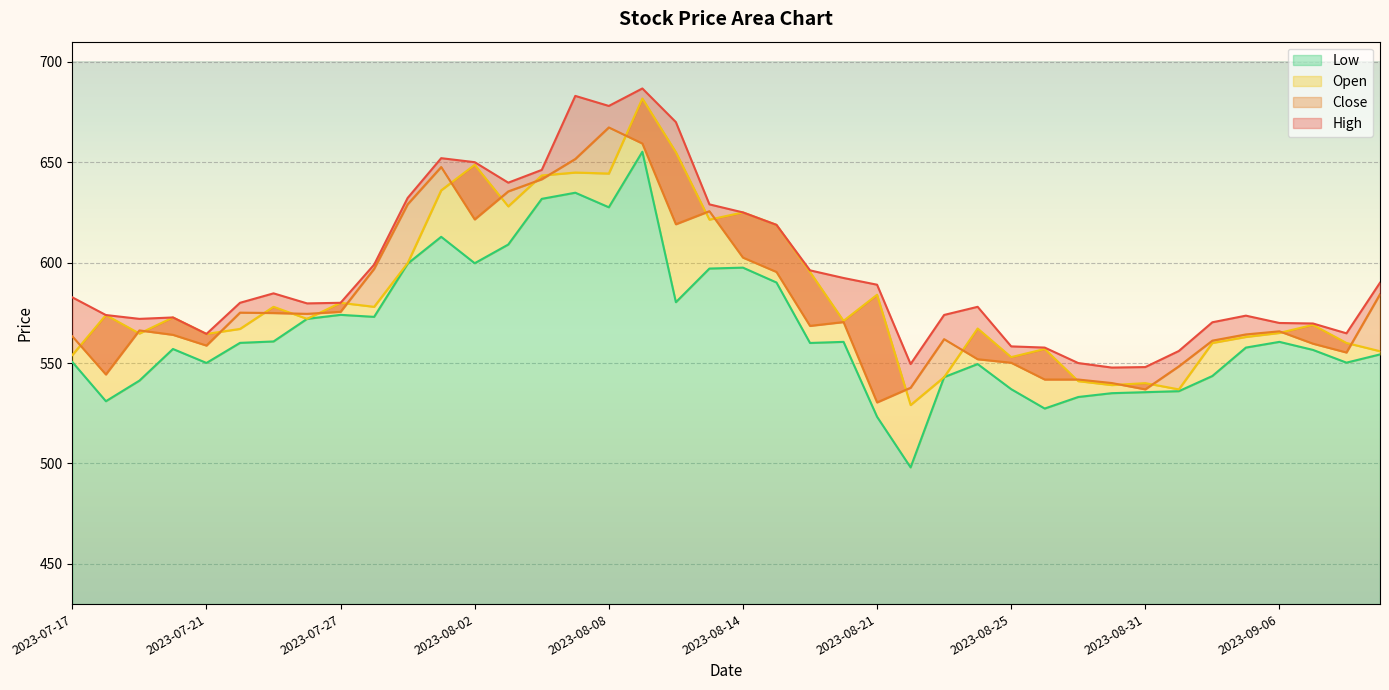

Reading left to right, extract all data points from this chart.

High: 2023-07-17=582.7	2023-07-18=573.9	2023-07-19=572.0	2023-07-20=572.7	2023-07-21=564.5	2023-07-24=580.0	2023-07-25=584.7	2023-07-26=579.7	2023-07-27=580.0	2023-07-28=599.0	2023-07-31=632.2	2023-08-01=652.0	2023-08-02=650.0	2023-08-03=639.8	2023-08-04=646.1	2023-08-07=683.0	2023-08-08=678.0	2023-08-09=686.7	2023-08-10=670.0	2023-08-11=629.0	2023-08-14=625.0	2023-08-16=618.8	2023-08-17=596.1	2023-08-18=592.4	2023-08-21=589.0	2023-08-22=549.5	2023-08-23=574.0	2023-08-24=578.0	2023-08-25=558.3	2023-08-28=557.7	2023-08-29=550.0	2023-08-30=547.8	2023-08-31=548.0	2023-09-01=556.0	2023-09-04=570.3	2023-09-05=573.6	2023-09-06=570.0	2023-09-07=569.7	2023-09-08=564.8	2023-09-11=590.0
Close: 2023-07-17=563.3	2023-07-18=544.3	2023-07-19=566.2	2023-07-20=564.0	2023-07-21=558.7	2023-07-24=575.1	2023-07-25=574.9	2023-07-26=574.5	2023-07-27=575.5	2023-07-28=596.9	2023-07-31=629.0	2023-08-01=647.6	2023-08-02=621.5	2023-08-03=635.5	2023-08-04=641.5	2023-08-07=651.6	2023-08-08=667.3	2023-08-09=659.3	2023-08-10=619.1	2023-08-11=625.6	2023-08-14=602.5	2023-08-16=595.4	2023-08-17=568.5	2023-08-18=570.4	2023-08-21=530.4	2023-08-22=537.7	2023-08-23=561.9	2023-08-24=551.9	2023-08-25=550.1	2023-08-28=541.8	2023-08-29=541.8	2023-08-30=540.0	2023-08-31=536.9	2023-09-01=548.4	2023-09-04=561.1	2023-09-05=564.2	2023-09-06=565.8	2023-09-07=559.6	2023-09-08=555.2	2023-09-11=584.2
Open: 2023-07-17=554.0	2023-07-18=573.9	2023-07-19=564.7	2023-07-20=572.7	2023-07-21=564.5	2023-07-24=567.0	2023-07-25=578.0	2023-07-26=572.0	2023-07-27=580.0	2023-07-28=578.0	2023-07-31=599.8	2023-08-01=636.0	2023-08-02=648.7	2023-08-03=628.0	2023-08-04=643.4	2023-08-07=644.9	2023-08-08=644.4	2023-08-09=681.7	2023-08-10=655.0	2023-08-11=621.4	2023-08-14=625.0	2023-08-16=618.8	2023-08-17=595.4	2023-08-18=571.0	2023-08-21=584.0	2023-08-22=529.1	2023-08-23=543.0	2023-08-24=567.2	2023-08-25=553.0	2023-08-28=557.0	2023-08-29=541.0	2023-08-30=539.0	2023-08-31=540.0	2023-09-01=536.9	2023-09-04=560.0	2023-09-05=563.0	2023-09-06=565.0	2023-09-07=569.0	2023-09-08=560.0	2023-09-11=555.9
Low: 2023-07-17=550.5	2023-07-18=531.0	2023-07-19=541.2	2023-07-20=557.0	2023-07-21=550.0	2023-07-24=560.0	2023-07-25=560.8	2023-07-26=572.0	2023-07-27=574.0	2023-07-28=573.0	2023-07-31=599.5	2023-08-01=612.9	2023-08-02=599.7	2023-08-03=609.0	2023-08-04=631.8	2023-08-07=634.8	2023-08-08=627.5	2023-08-09=655.2	2023-08-10=580.3	2023-08-11=597.0	2023-08-14=597.5	2023-08-16=590.1	2023-08-17=560.0	2023-08-18=560.5	2023-08-21=523.2	2023-08-22=498.1	2023-08-23=543.0	2023-08-24=549.5	2023-08-25=537.0	2023-08-28=527.4	2023-08-29=533.1	2023-08-30=535.0	2023-08-31=535.5	2023-09-01=536.0	2023-09-04=543.5	2023-09-05=557.7	2023-09-06=560.5	2023-09-07=556.5	2023-09-08=550.2	2023-09-11=554.3